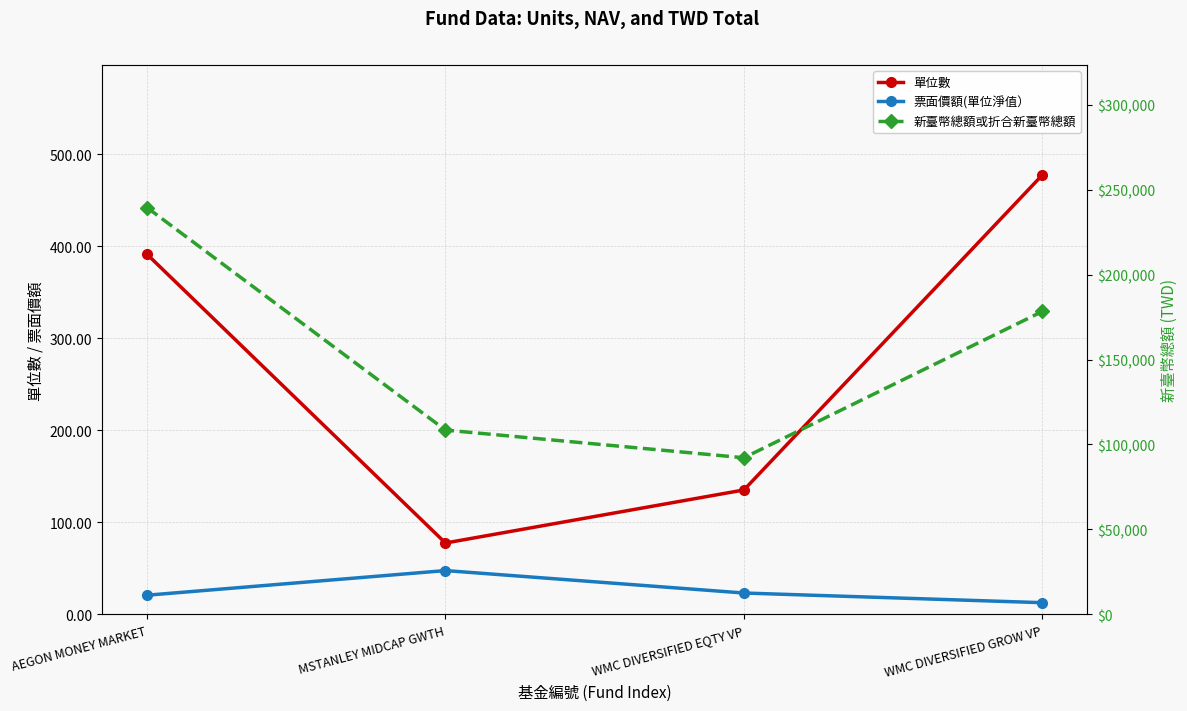

True or false: 票面價額(單位淨值） and 新臺幣總額或折合新臺幣總額 intersect in this chart.

False